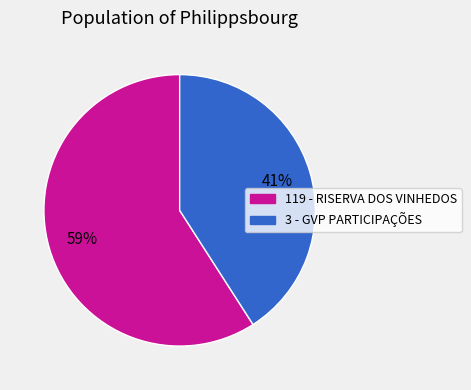

Which slice is the smallest?

3 - GVP PARTICIPAÇÕES